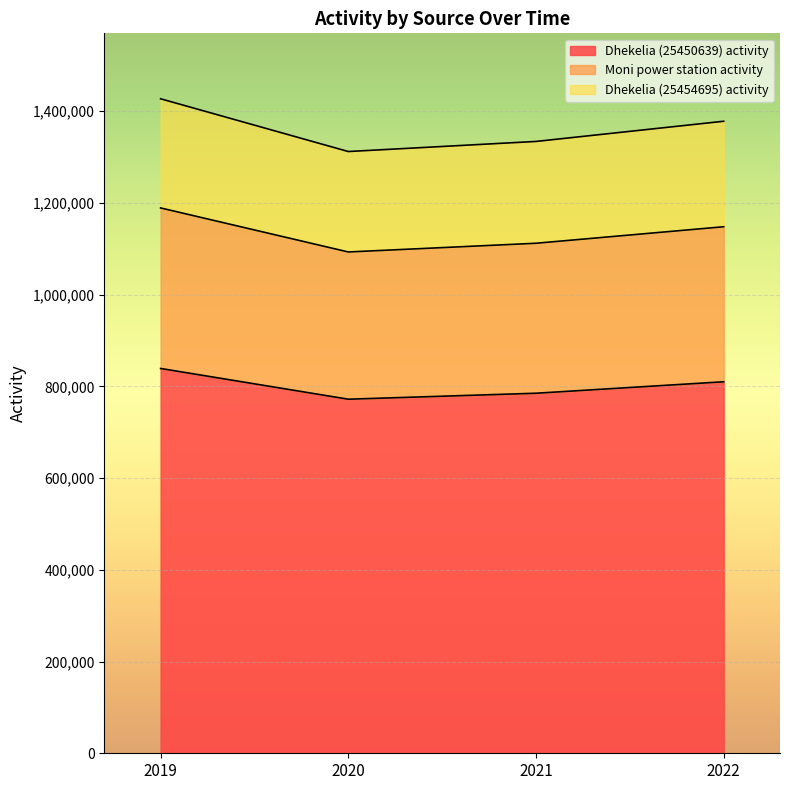

At which category does Dhekelia (25454695) activity reach its first local valley?

2020